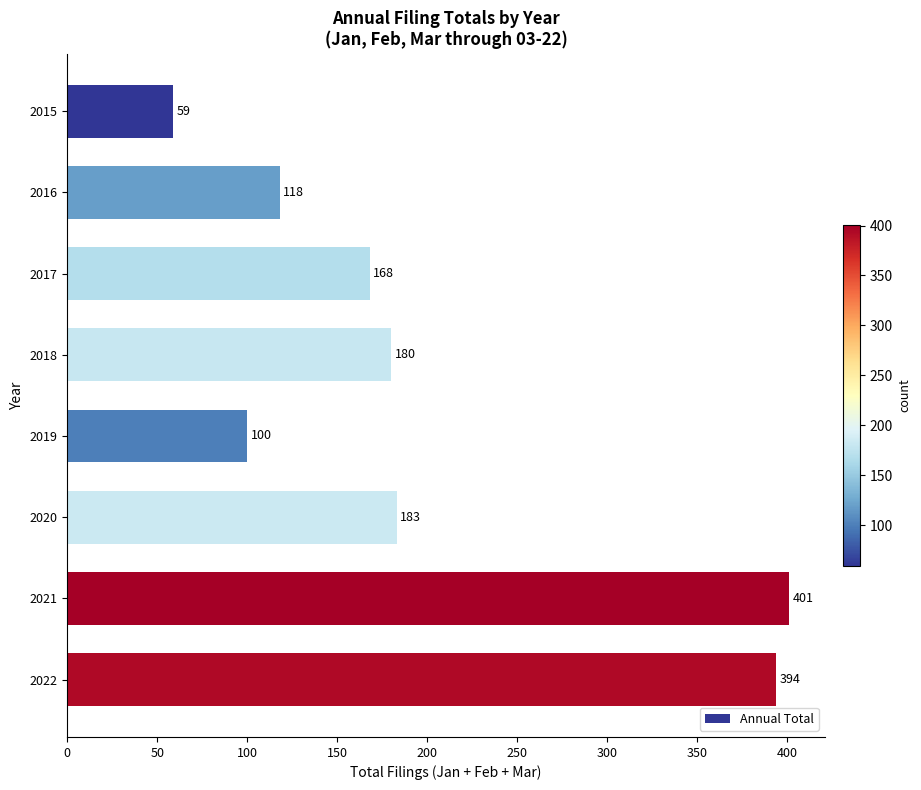

Is it true that the value at 2018 is 93?

False